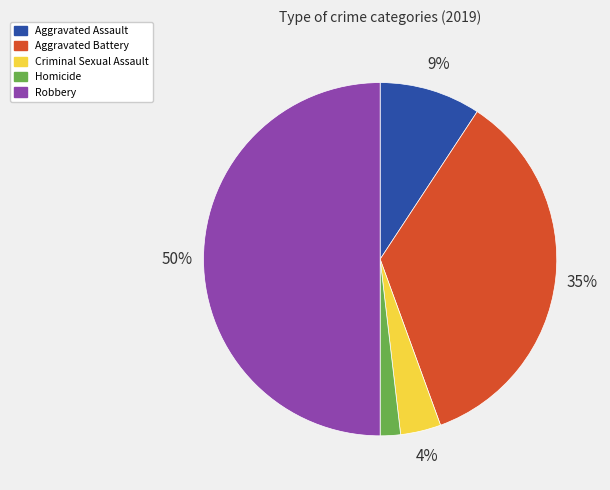

Does Aggravated Assault account for over 50% of the chart?

No